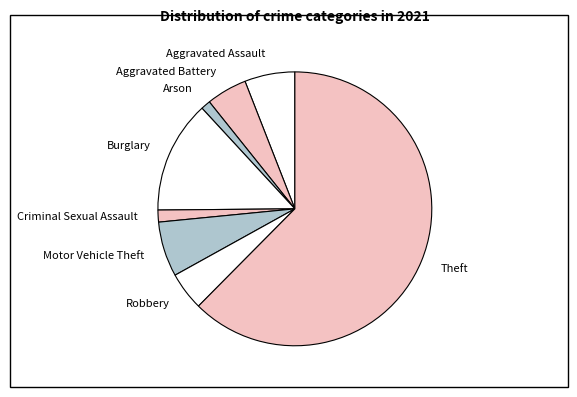

Which category has the biggest portion of the pie?

Theft